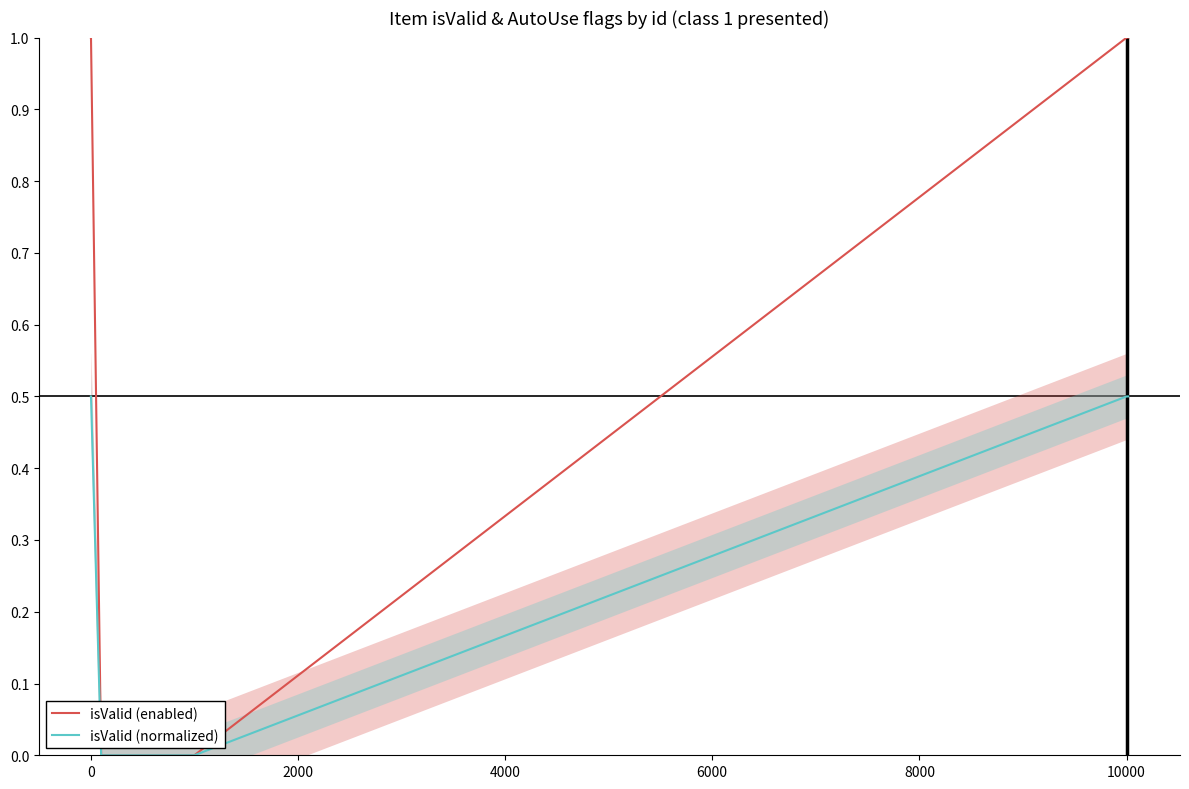

True or false: isValid (enabled) has more than 2 points higher than both neighbors.

False